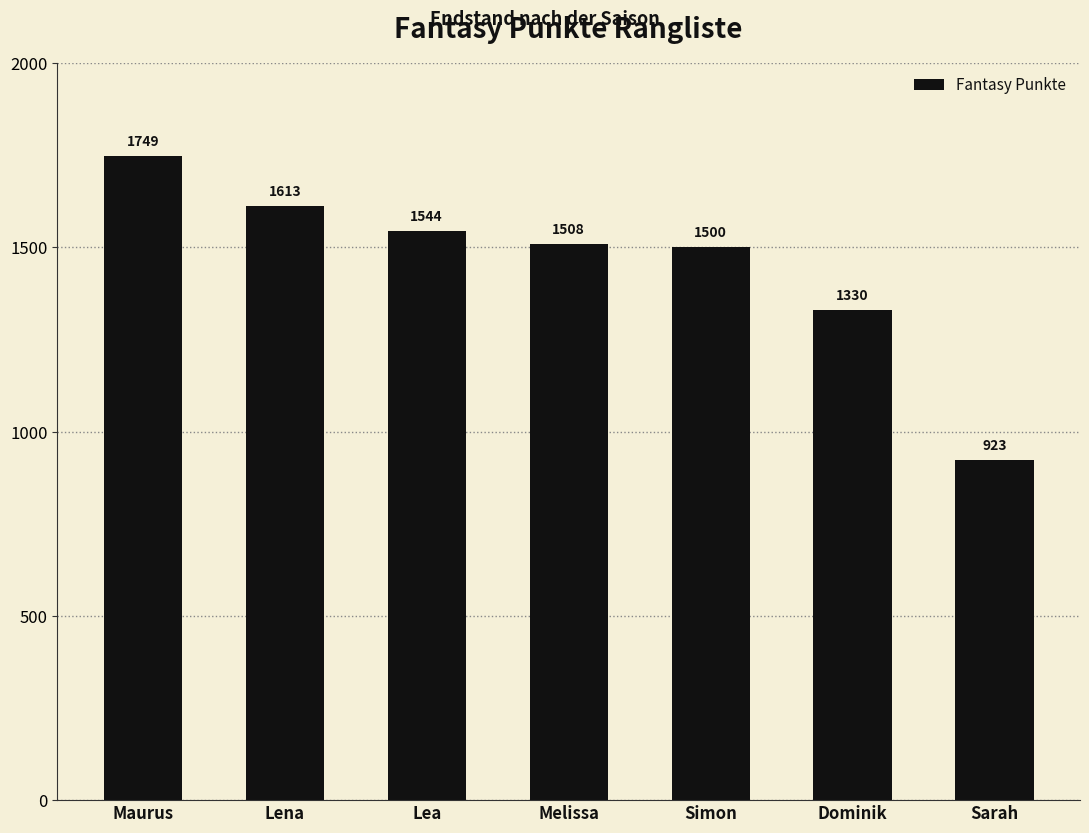

How many categories are shown in the chart?

7